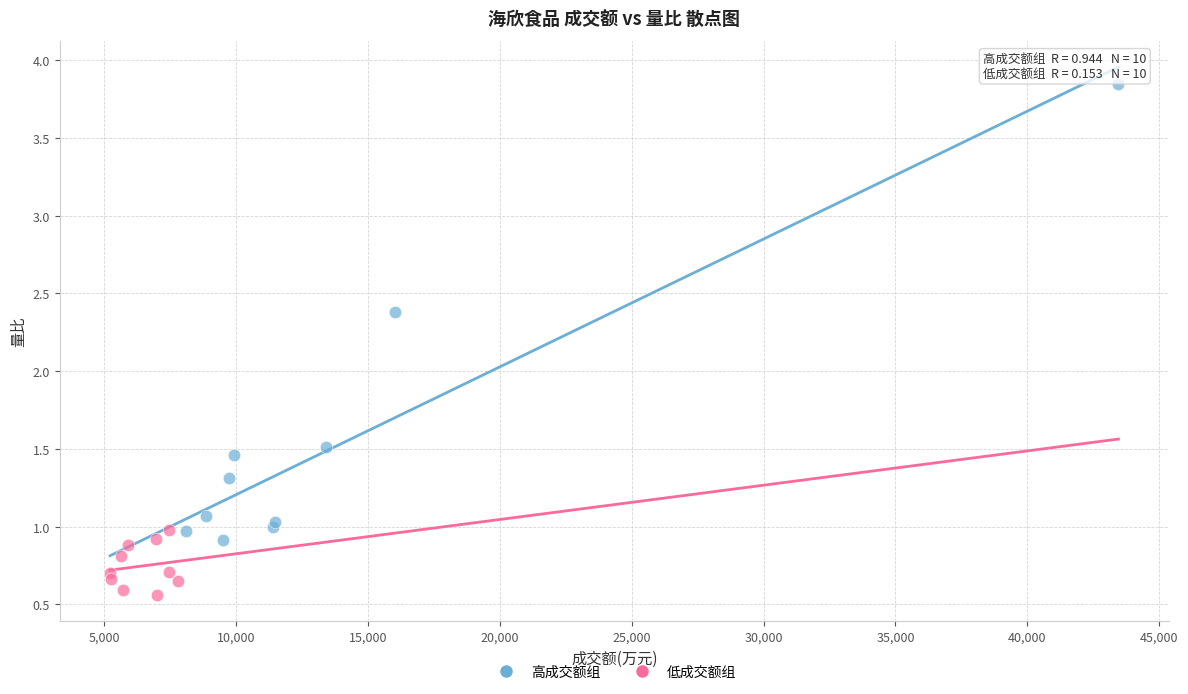

Which series contains the lowest Y value?

低成交额组